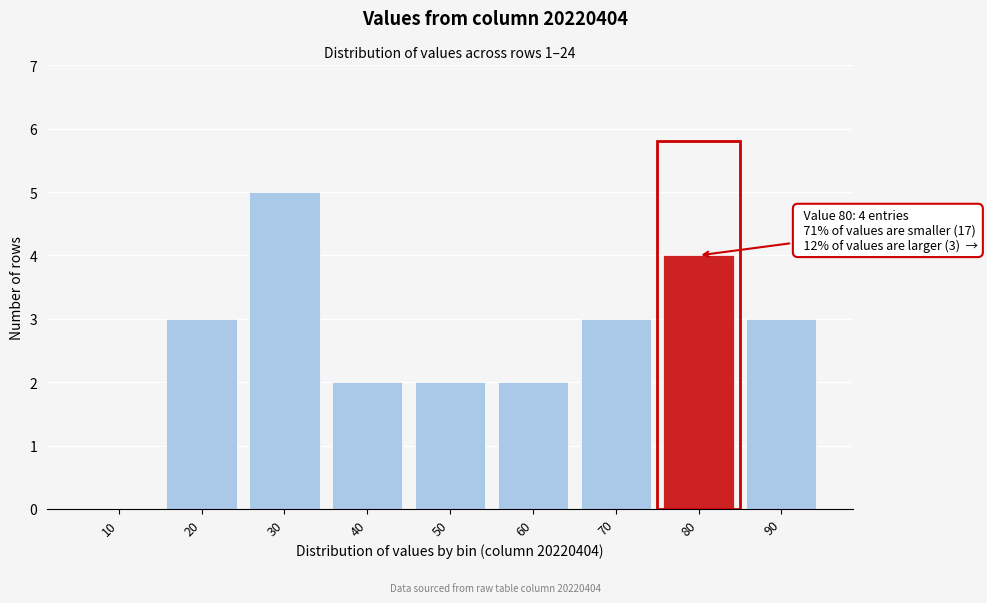

Reading left to right, extract all data points from this chart.

10=0	20=3	30=5	40=2	50=2	60=2	70=3	80=4	90=3